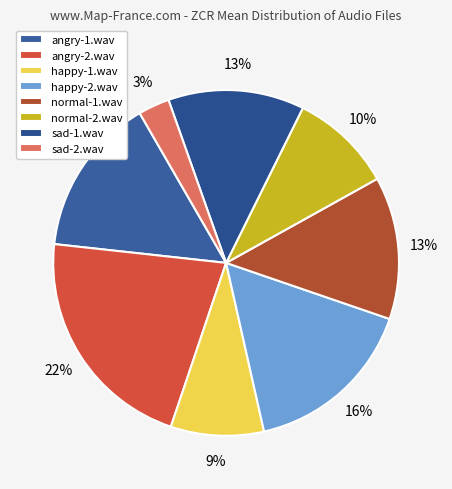

How many segments does this pie chart have?

8